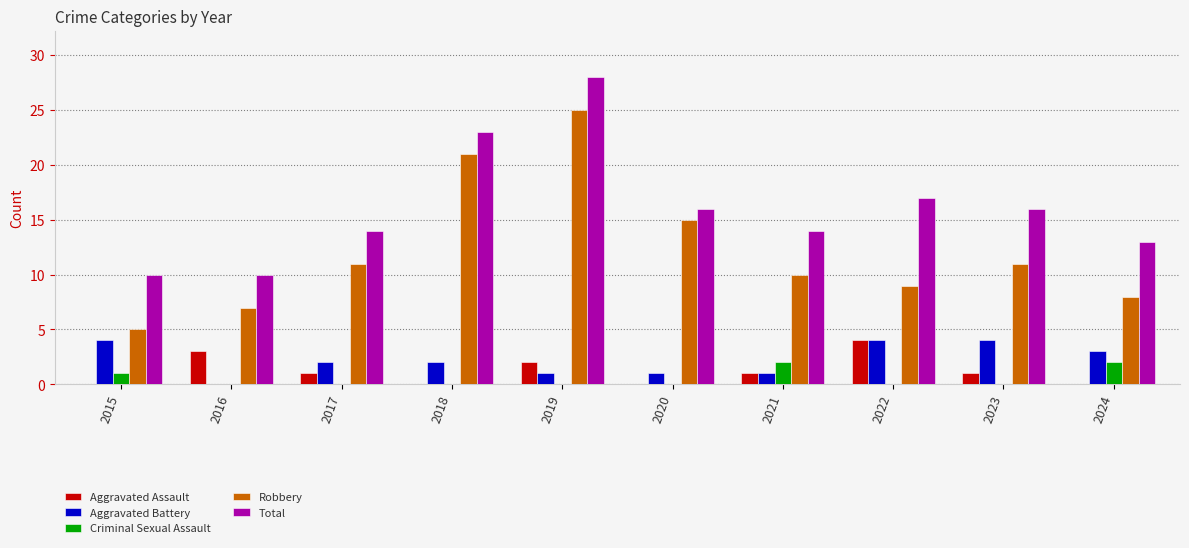

What is the sum of the Total values at 2016 and 2021?

24